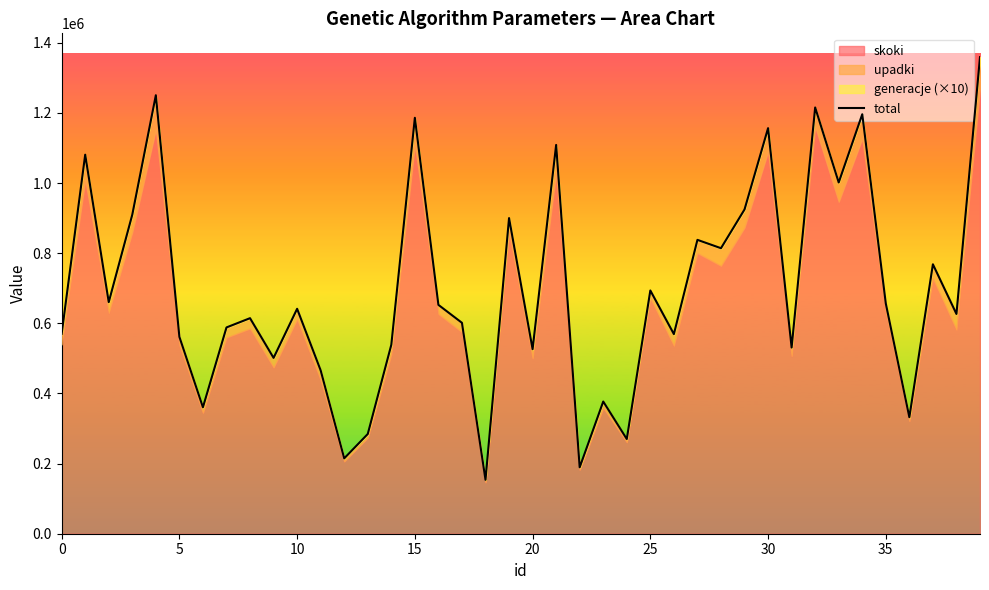

How many categories are shown in the chart?

40